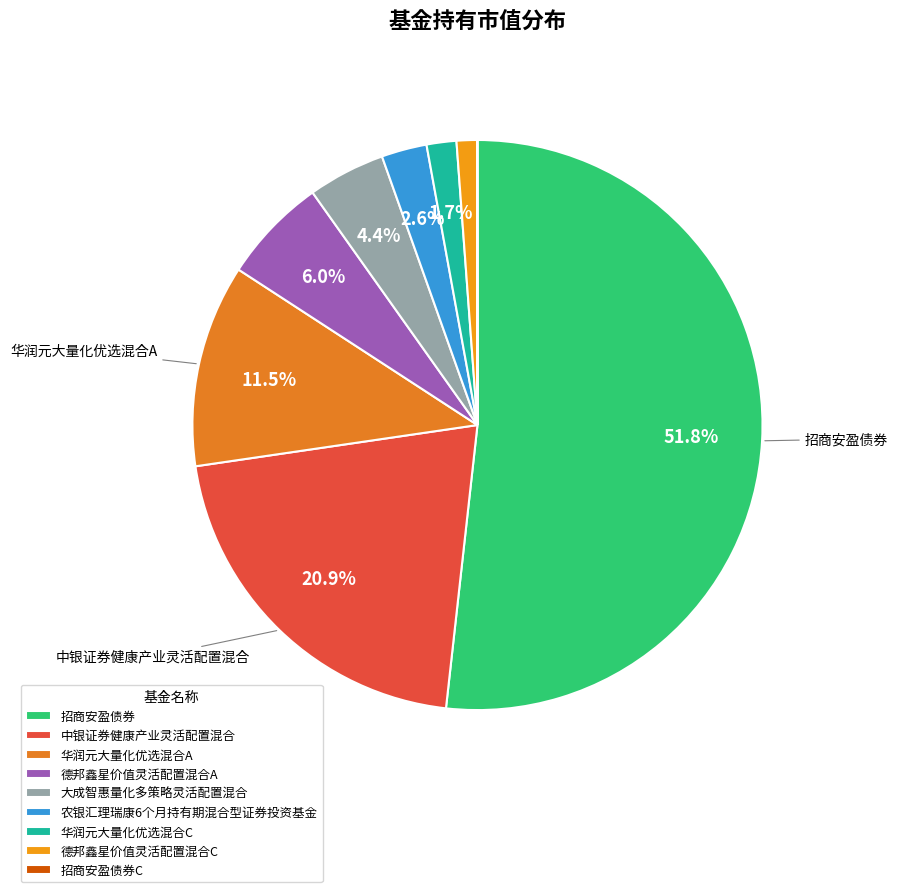

Rank the categories by value from highest to lowest.

招商安盈债券, 中银证券健康产业灵活配置混合, 华润元大量化优选混合A, 德邦鑫星价值灵活配置混合A, 大成智惠量化多策略灵活配置混合, 农银汇理瑞康6个月持有期混合型证券投资基金, 华润元大量化优选混合C, 德邦鑫星价值灵活配置混合C, 招商安盈债券C